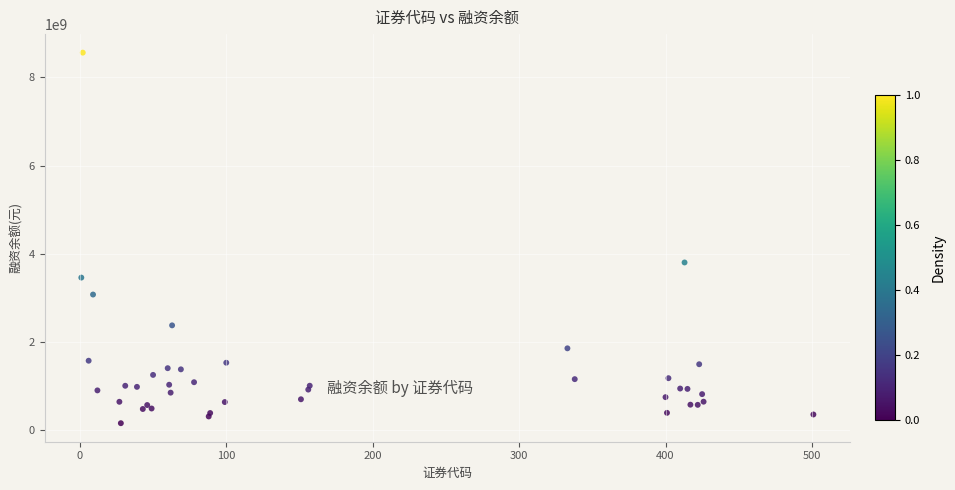

What Y value in the scatter plot is closest to 4356590073?

3799134648